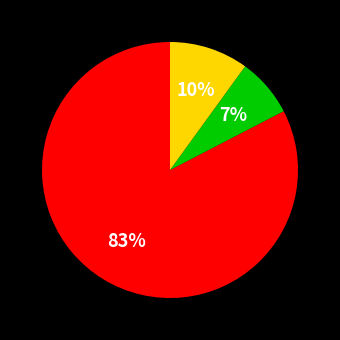

To the nearest percent, what is the average slice percentage?

33%